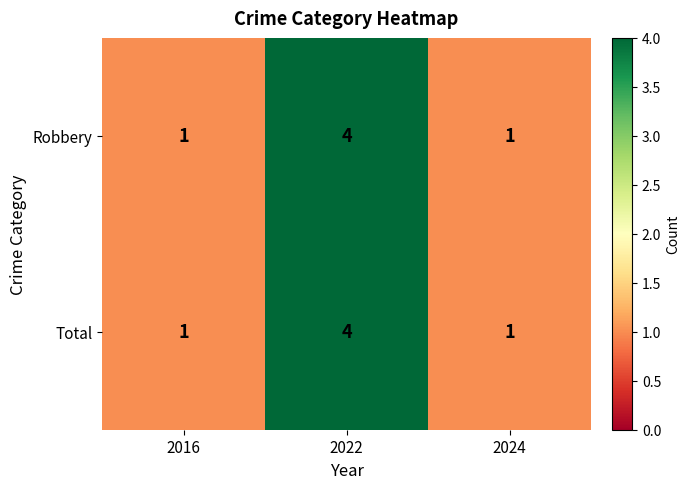

At how many categories does at least one series exceed 3?

1